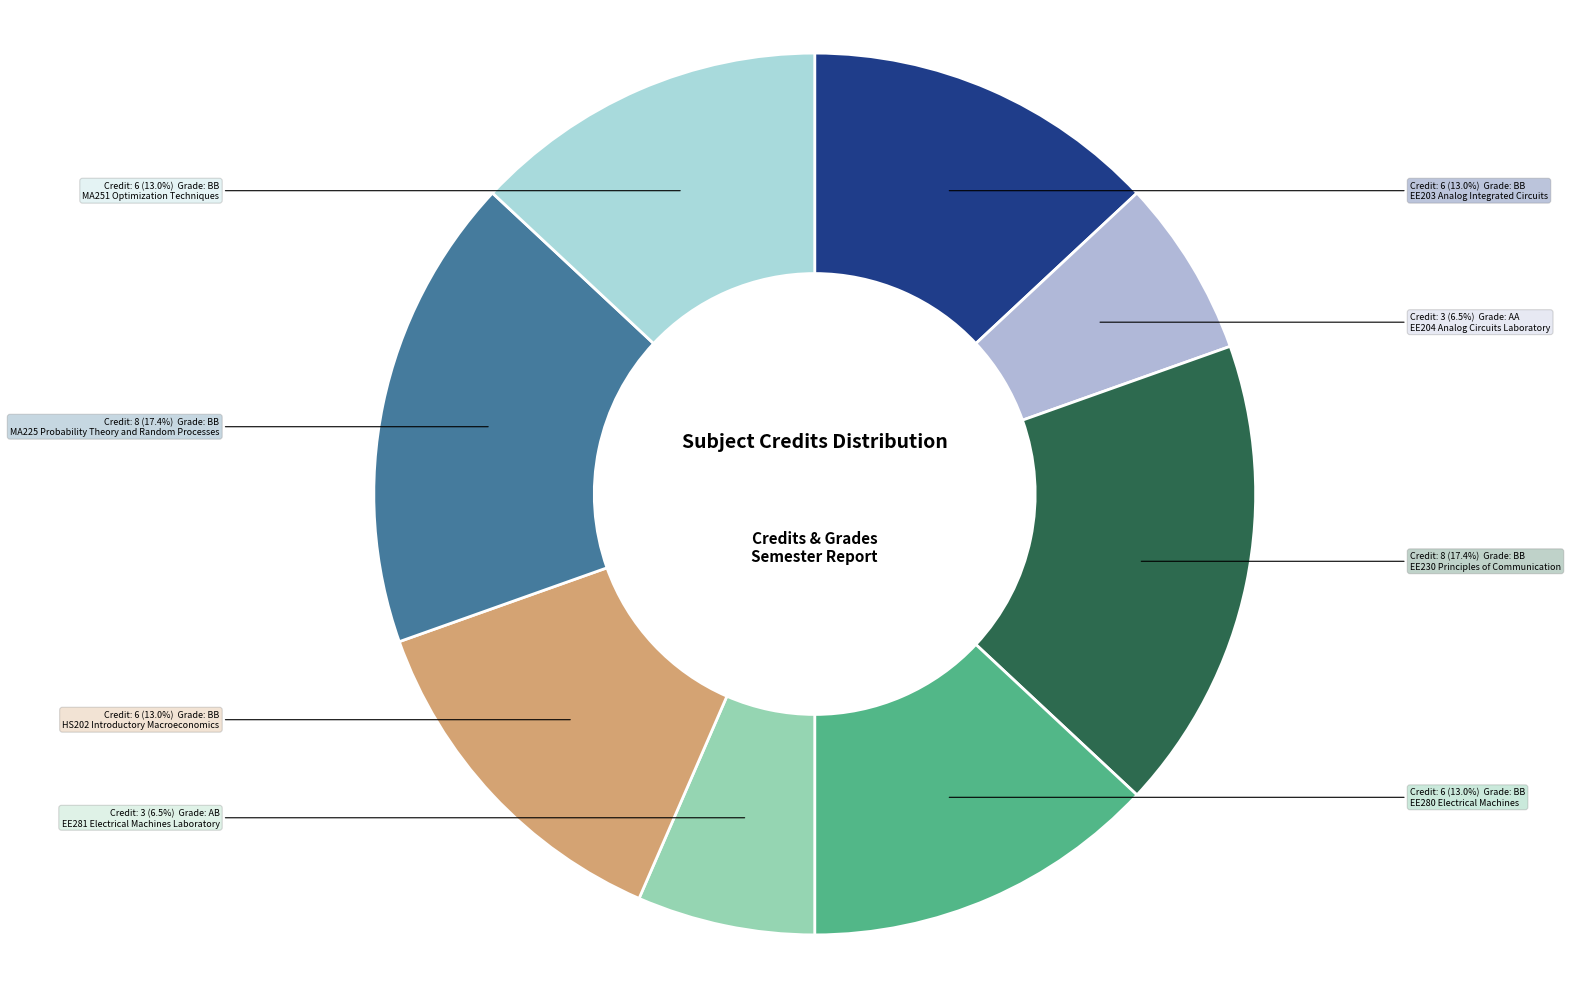

Do HS202 Introductory Macroeconomics and EE204 Analog Circuits Laboratory together represent more than half of the pie?

No